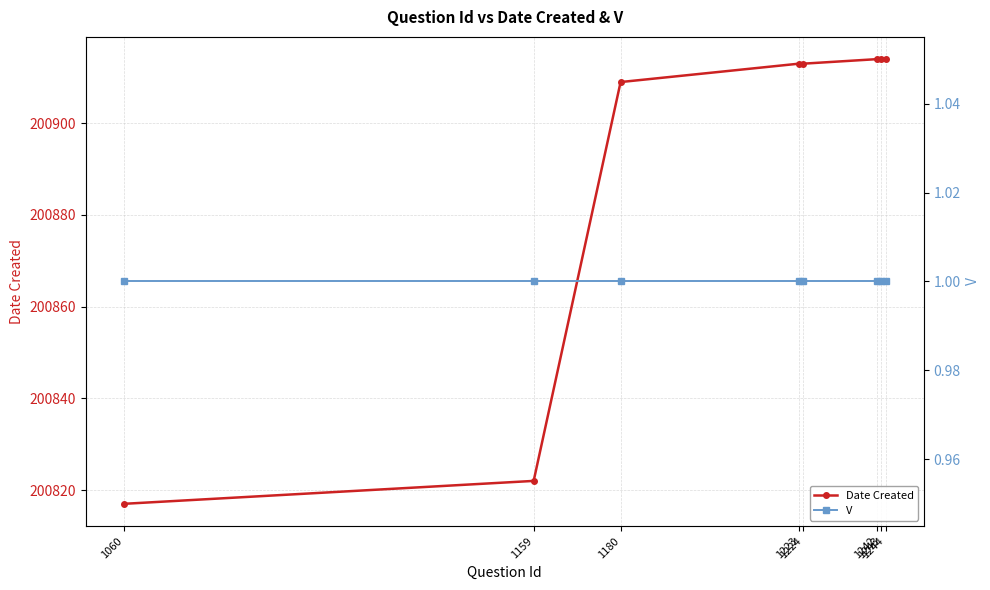

What is the highest value of the V series?

1